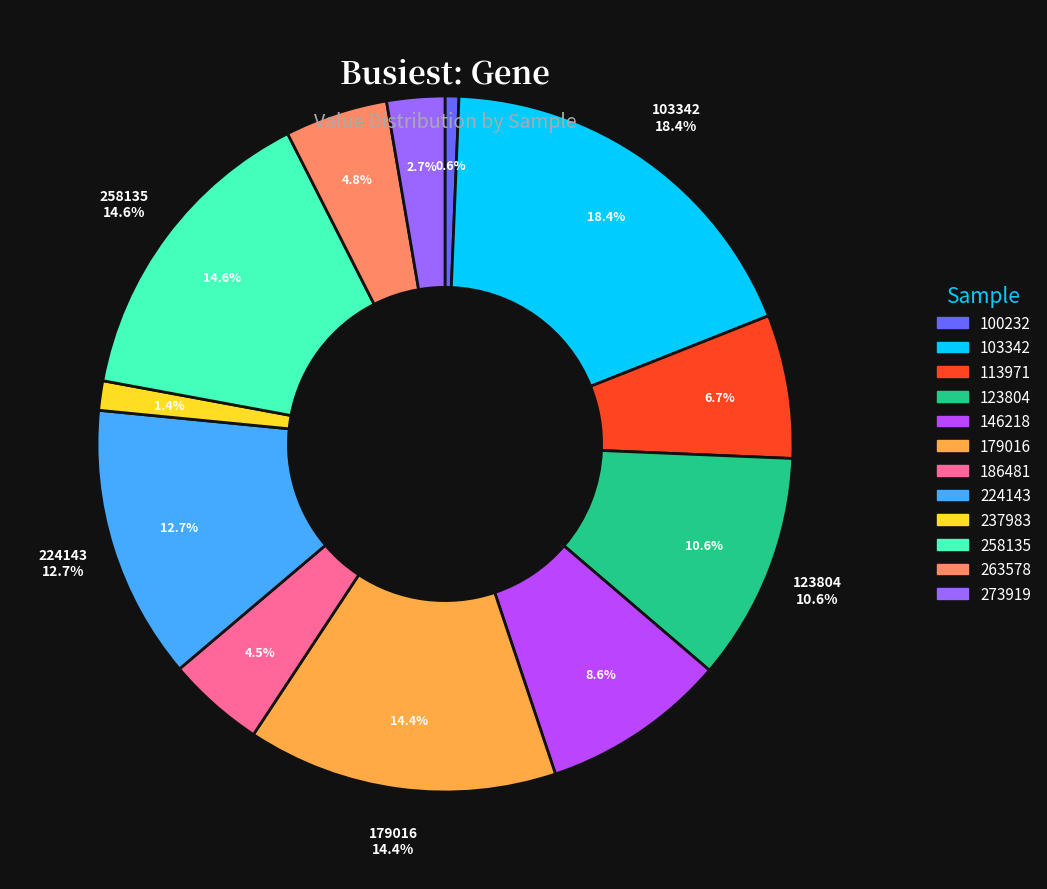

True or false: 100232 accounts for 11% of the total.

False